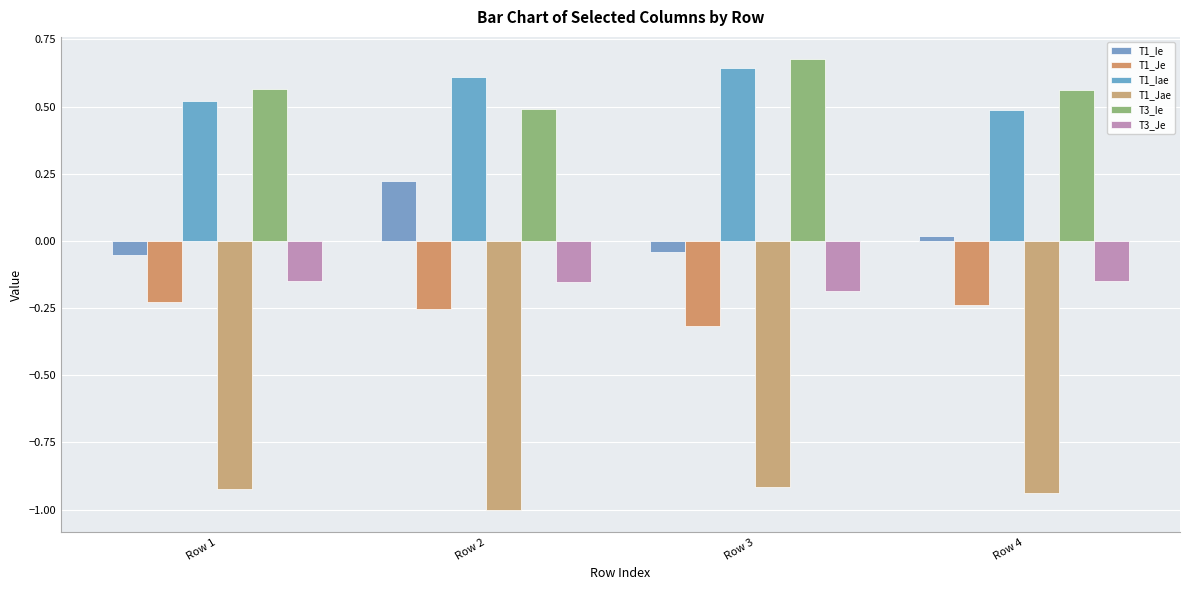

Between Row 3 and Row 4, which series saw the biggest shift?

T1_Iae